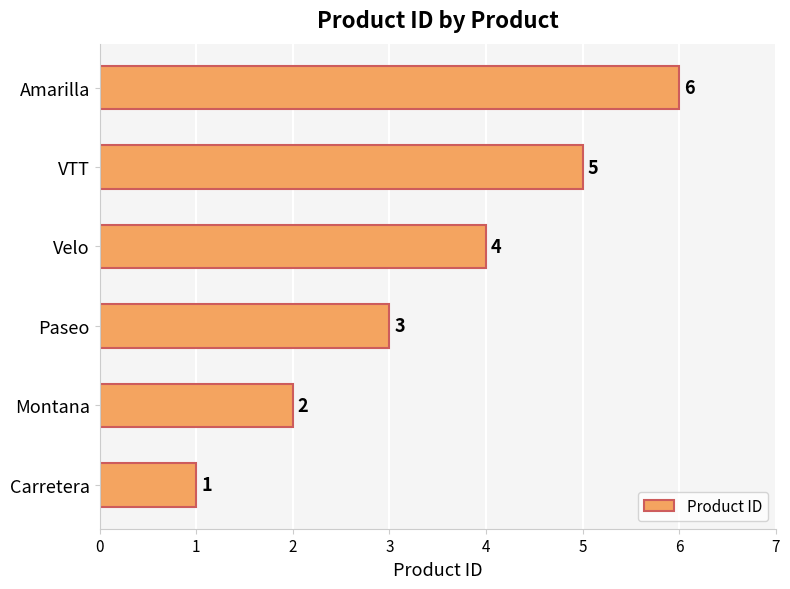

Where is the data nearest to the value 3?

Paseo